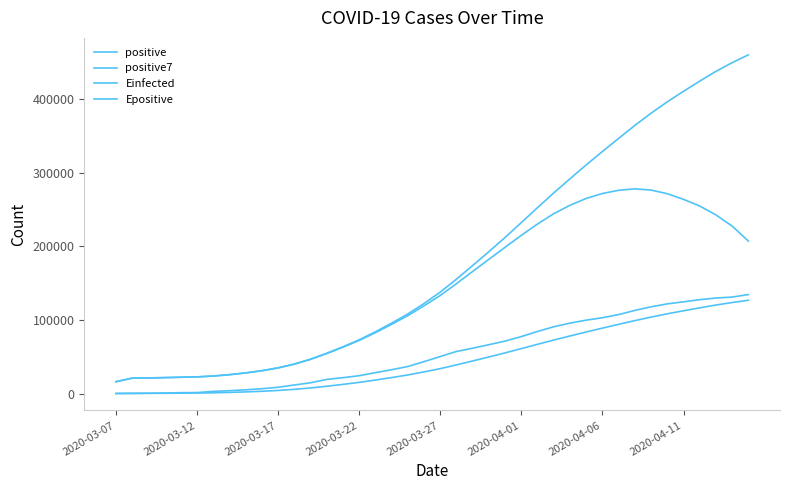

True or false: positive7 and Einfected cross at least once.

False